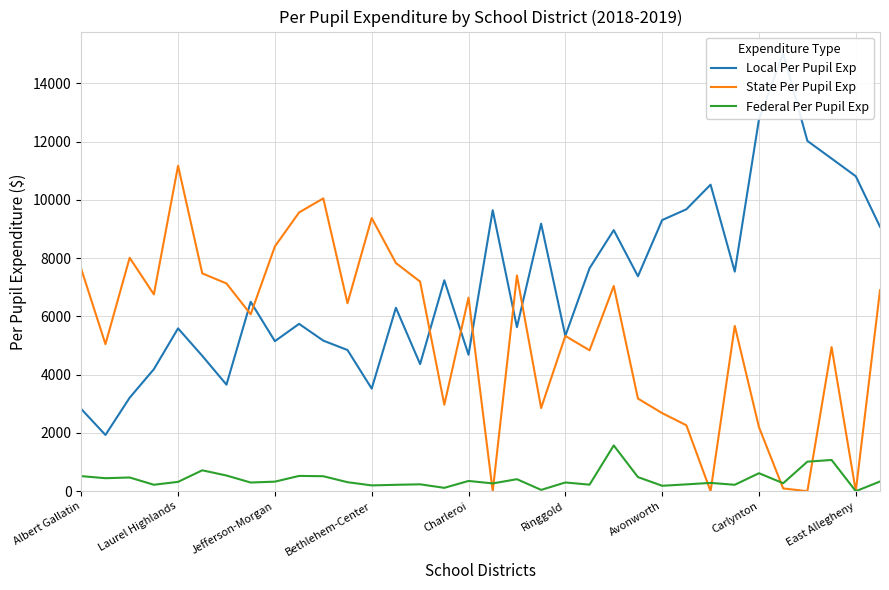

What is the difference between the Federal Per Pupil Exp values at 26 and 11?

24.0